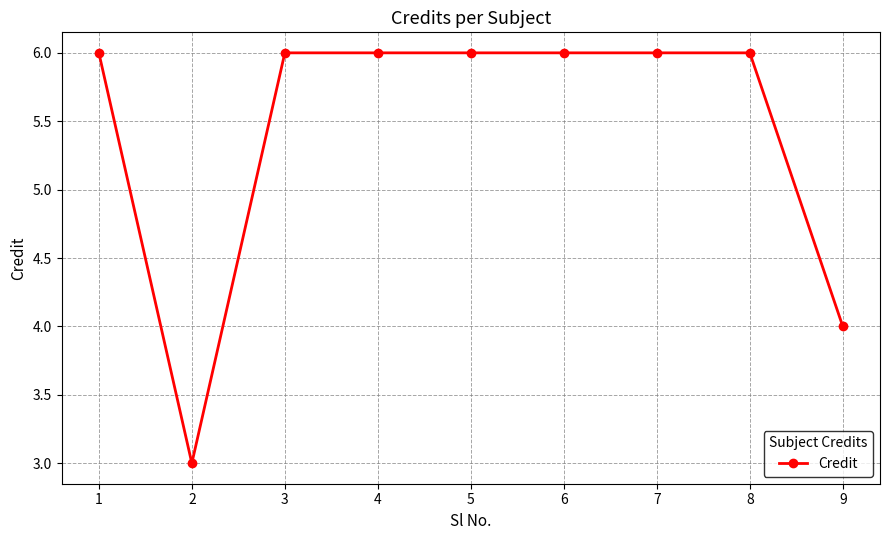

What is the maximum value shown in the chart?

6